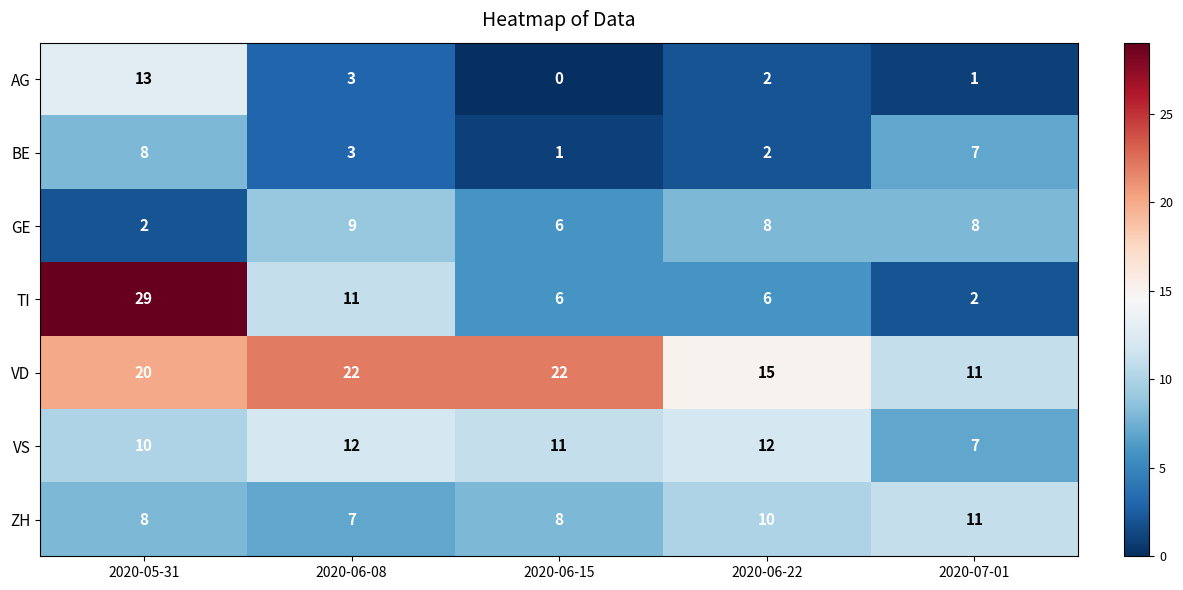

What is the total value across all series at 2020-06-22?

55